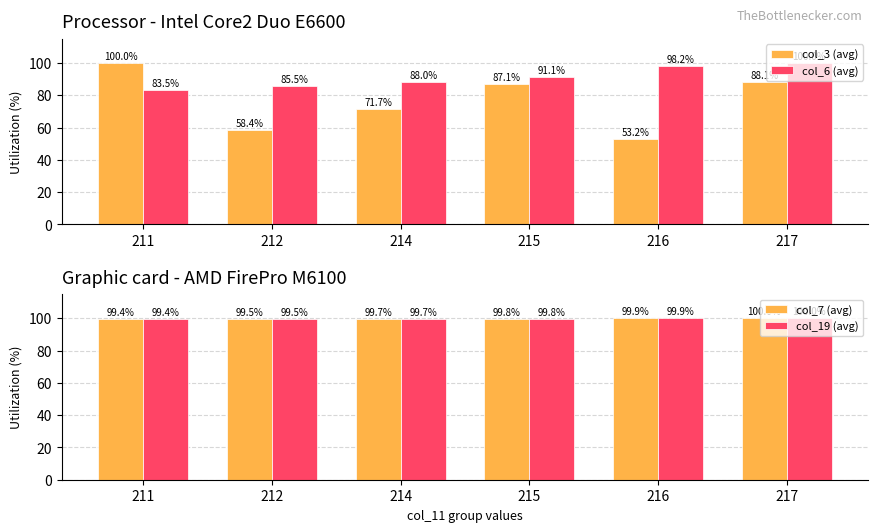

Read the col_3 (avg) value at 216.

53.2